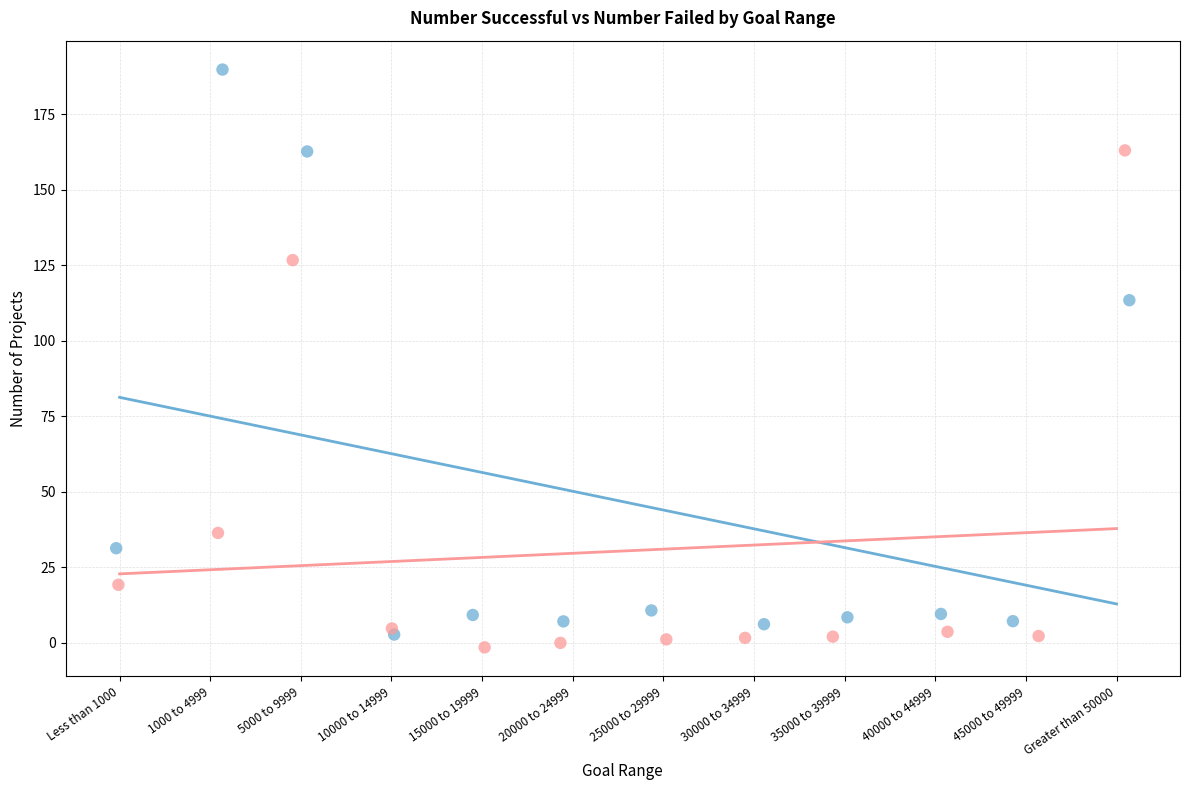

What are all the series names shown in the legend?

Number Successful, Number Failed